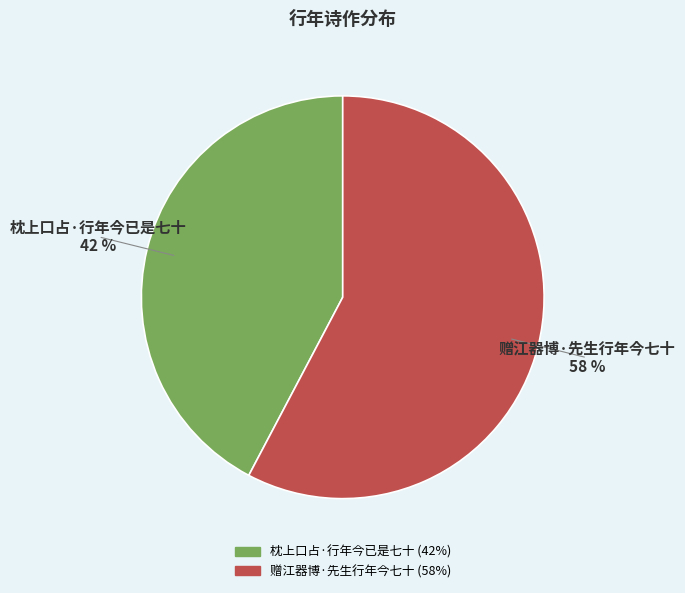

Which category has the biggest portion of the pie?

赠江器博·先生行年今七十